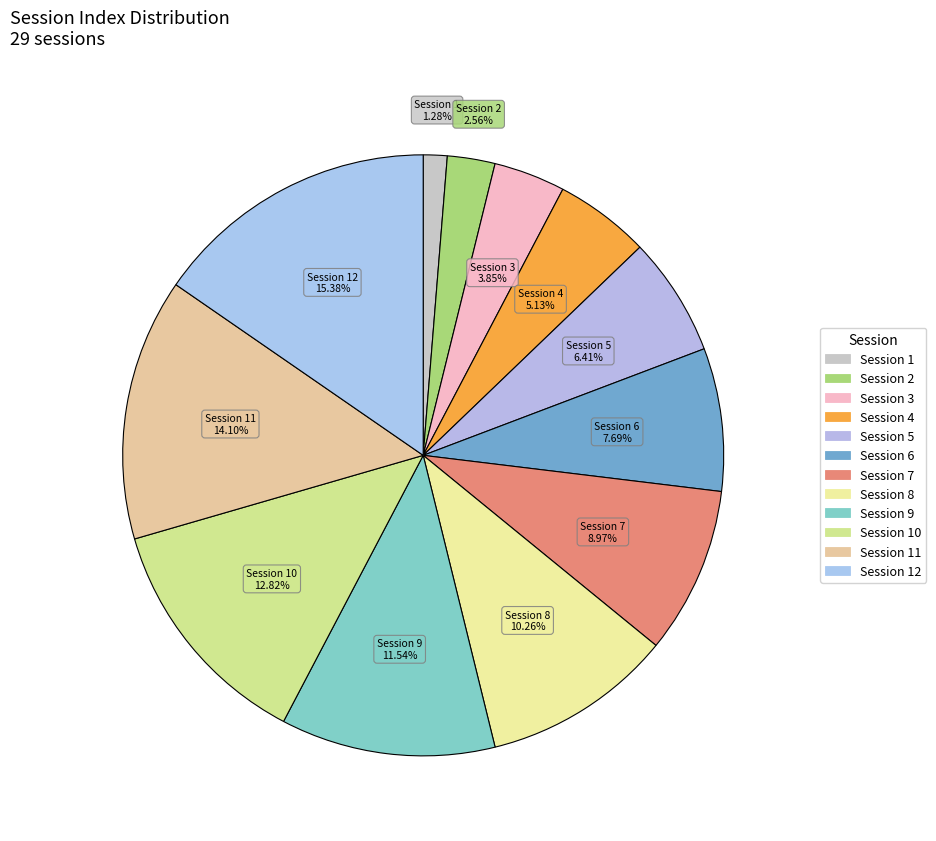

How many segments does this pie chart have?

12